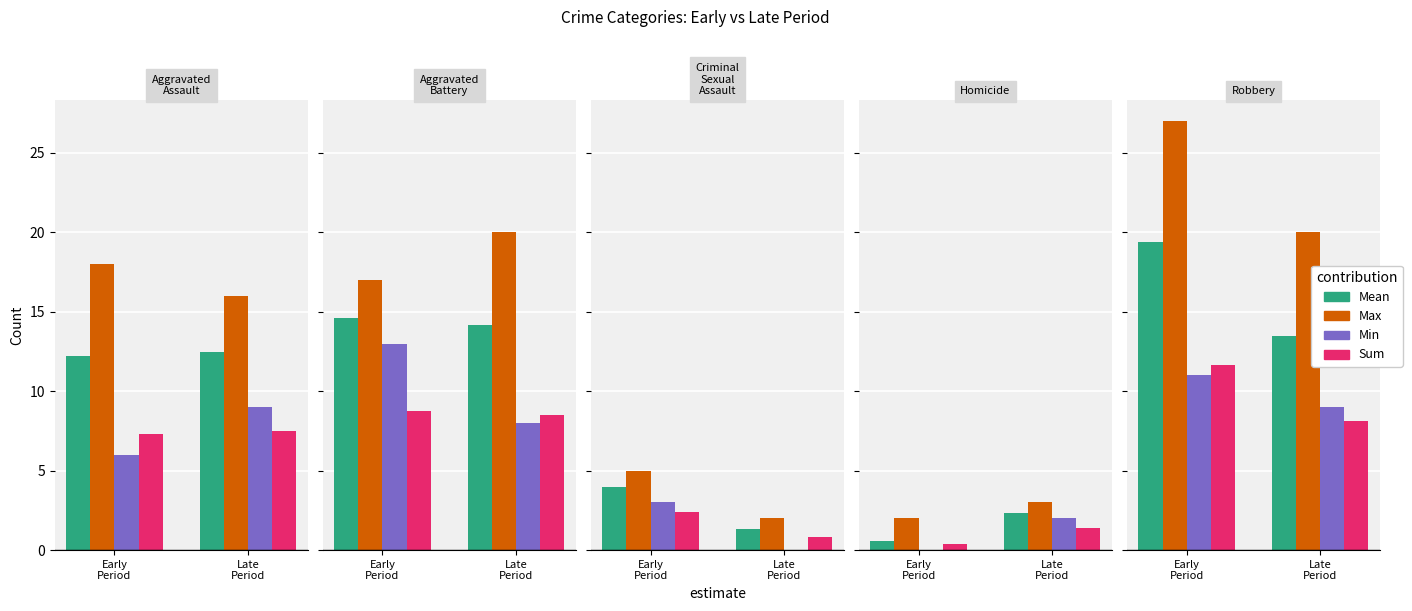

What is the label of the 1st bar from the left?

Early
Period